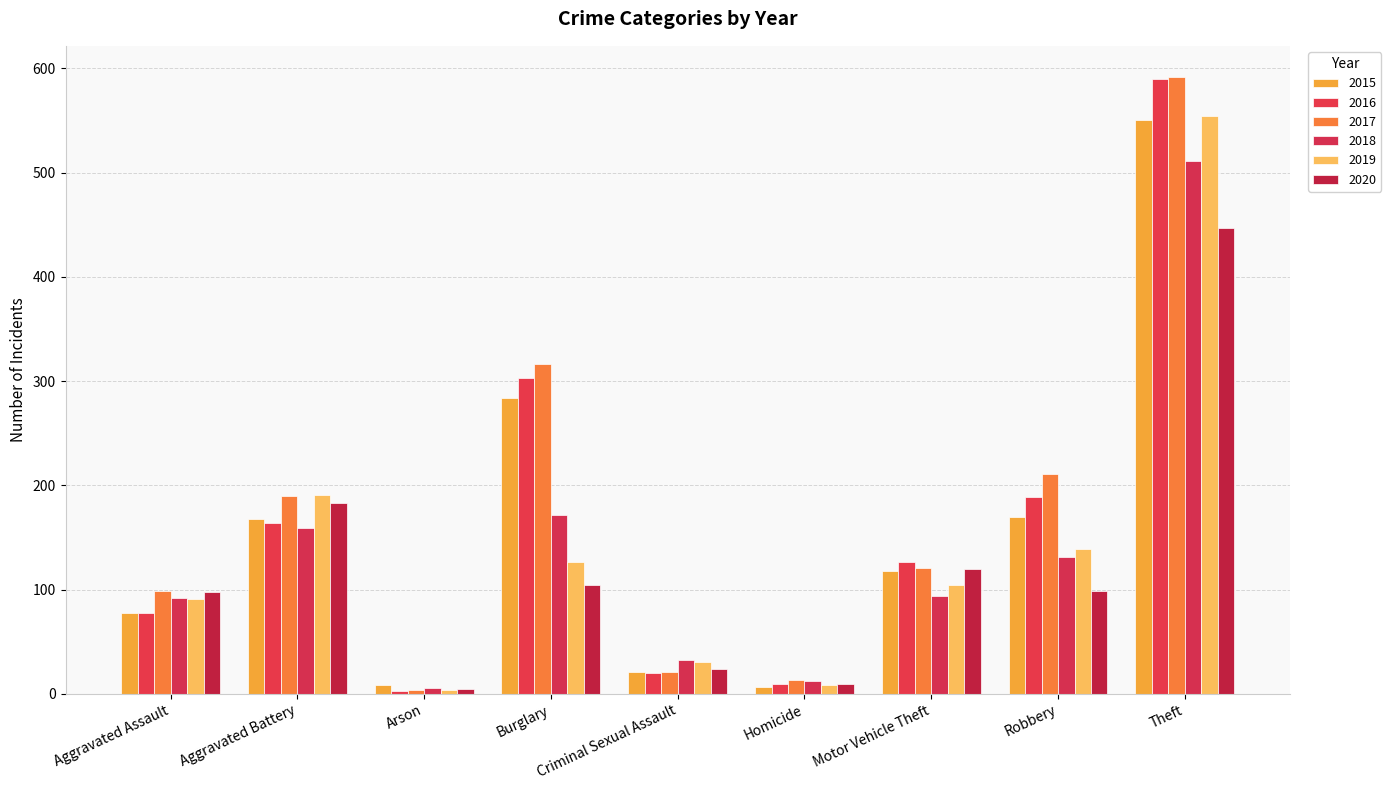

What is the difference between the maximum and minimum values in the 2018 series?

505